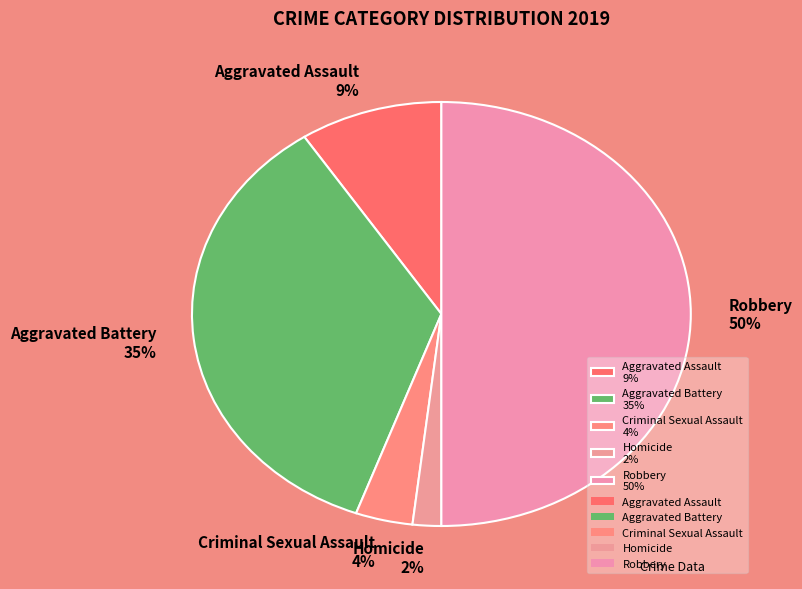

Which has a higher value, Homicide 2% or Robbery 50%?

Robbery 50%